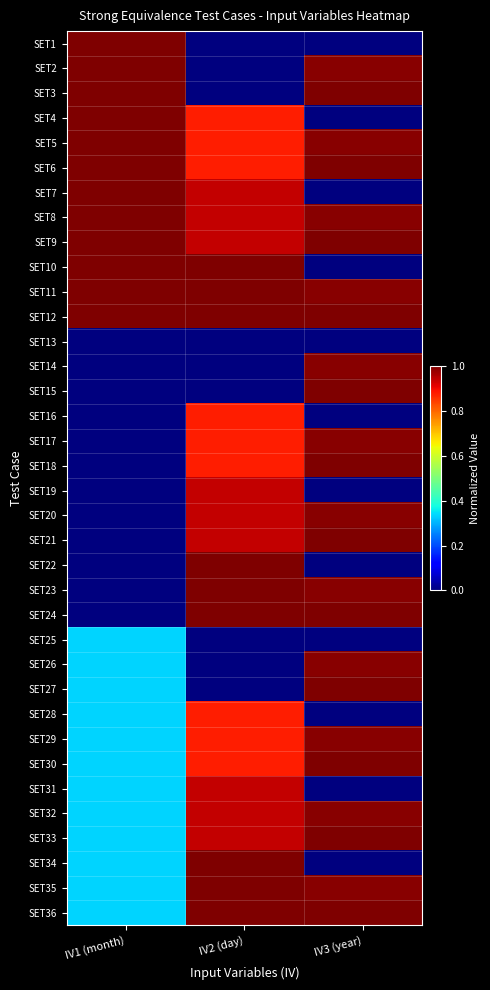

Reading left to right, transcribe all the data shown in this chart.

SET1: IV1 (month)=1.0	IV2 (day)=0.0	IV3 (year)=0.0
SET2: IV1 (month)=1.0	IV2 (day)=0.0	IV3 (year)=1.0
SET3: IV1 (month)=1.0	IV2 (day)=0.0	IV3 (year)=1.0
SET4: IV1 (month)=1.0	IV2 (day)=0.9	IV3 (year)=0.0
SET5: IV1 (month)=1.0	IV2 (day)=0.9	IV3 (year)=1.0
SET6: IV1 (month)=1.0	IV2 (day)=0.9	IV3 (year)=1.0
SET7: IV1 (month)=1.0	IV2 (day)=0.9	IV3 (year)=0.0
SET8: IV1 (month)=1.0	IV2 (day)=0.9	IV3 (year)=1.0
SET9: IV1 (month)=1.0	IV2 (day)=0.9	IV3 (year)=1.0
SET10: IV1 (month)=1.0	IV2 (day)=1.0	IV3 (year)=0.0
SET11: IV1 (month)=1.0	IV2 (day)=1.0	IV3 (year)=1.0
SET12: IV1 (month)=1.0	IV2 (day)=1.0	IV3 (year)=1.0
SET13: IV1 (month)=0.0	IV2 (day)=0.0	IV3 (year)=0.0
SET14: IV1 (month)=0.0	IV2 (day)=0.0	IV3 (year)=1.0
SET15: IV1 (month)=0.0	IV2 (day)=0.0	IV3 (year)=1.0
SET16: IV1 (month)=0.0	IV2 (day)=0.9	IV3 (year)=0.0
SET17: IV1 (month)=0.0	IV2 (day)=0.9	IV3 (year)=1.0
SET18: IV1 (month)=0.0	IV2 (day)=0.9	IV3 (year)=1.0
SET19: IV1 (month)=0.0	IV2 (day)=0.9	IV3 (year)=0.0
SET20: IV1 (month)=0.0	IV2 (day)=0.9	IV3 (year)=1.0
SET21: IV1 (month)=0.0	IV2 (day)=0.9	IV3 (year)=1.0
SET22: IV1 (month)=0.0	IV2 (day)=1.0	IV3 (year)=0.0
SET23: IV1 (month)=0.0	IV2 (day)=1.0	IV3 (year)=1.0
SET24: IV1 (month)=0.0	IV2 (day)=1.0	IV3 (year)=1.0
SET25: IV1 (month)=0.3	IV2 (day)=0.0	IV3 (year)=0.0
SET26: IV1 (month)=0.3	IV2 (day)=0.0	IV3 (year)=1.0
SET27: IV1 (month)=0.3	IV2 (day)=0.0	IV3 (year)=1.0
SET28: IV1 (month)=0.3	IV2 (day)=0.9	IV3 (year)=0.0
SET29: IV1 (month)=0.3	IV2 (day)=0.9	IV3 (year)=1.0
SET30: IV1 (month)=0.3	IV2 (day)=0.9	IV3 (year)=1.0
SET31: IV1 (month)=0.3	IV2 (day)=0.9	IV3 (year)=0.0
SET32: IV1 (month)=0.3	IV2 (day)=0.9	IV3 (year)=1.0
SET33: IV1 (month)=0.3	IV2 (day)=0.9	IV3 (year)=1.0
SET34: IV1 (month)=0.3	IV2 (day)=1.0	IV3 (year)=0.0
SET35: IV1 (month)=0.3	IV2 (day)=1.0	IV3 (year)=1.0
SET36: IV1 (month)=0.3	IV2 (day)=1.0	IV3 (year)=1.0